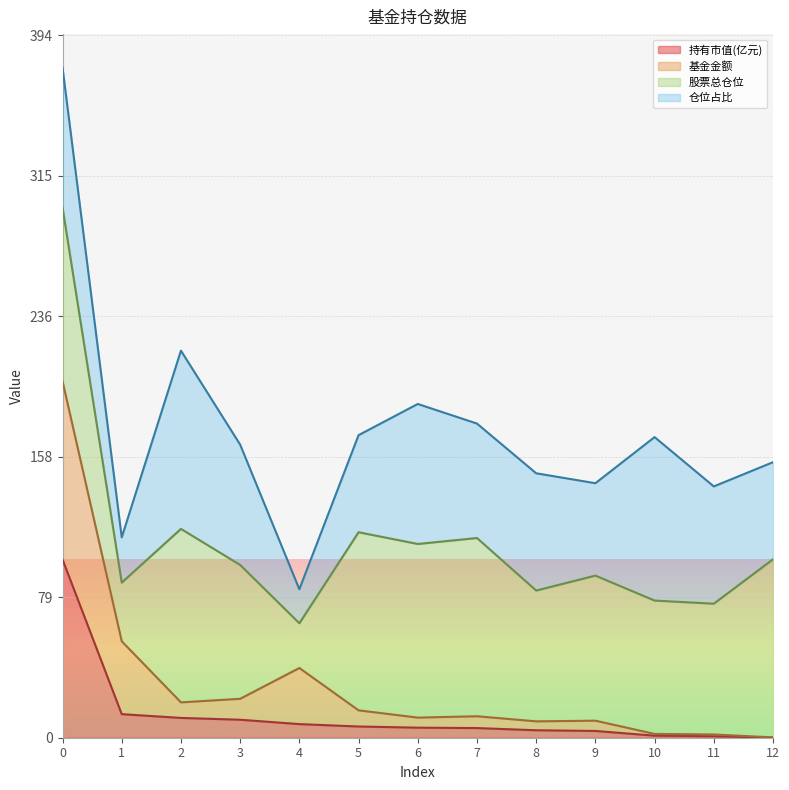

Where is 持有市值(亿元) nearest to the value 50?

1